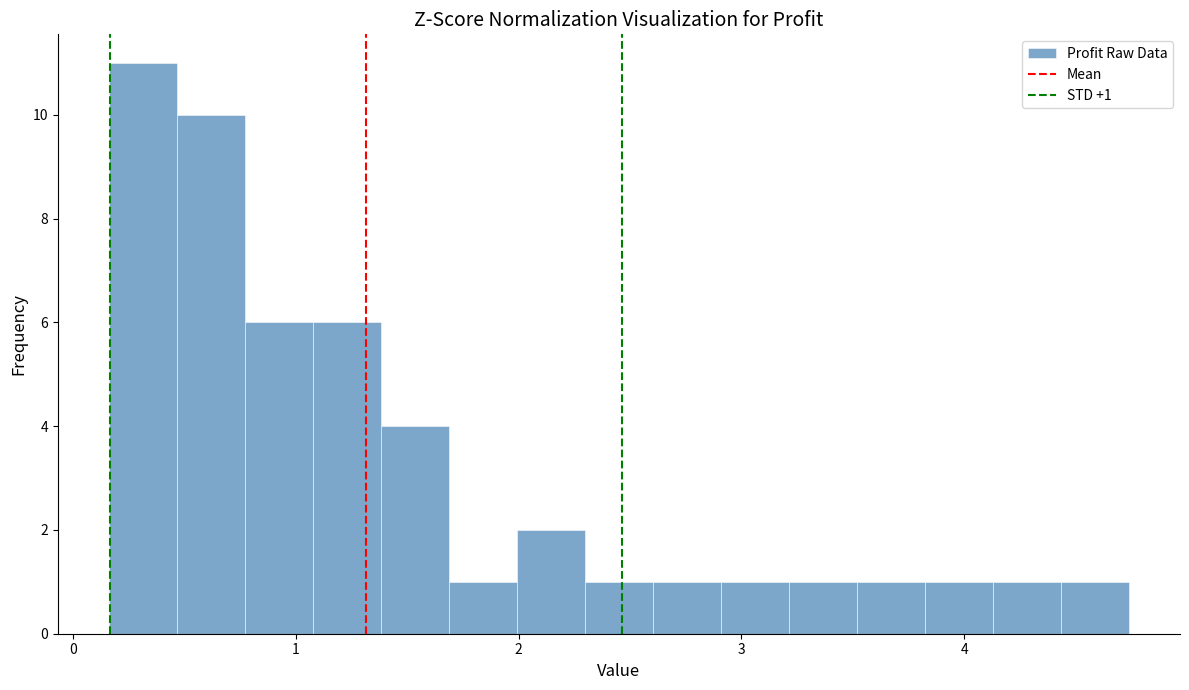

Around what value on the x-axis is the tallest bar? Give the approximate position of its centre, as read against the axis.

0.3